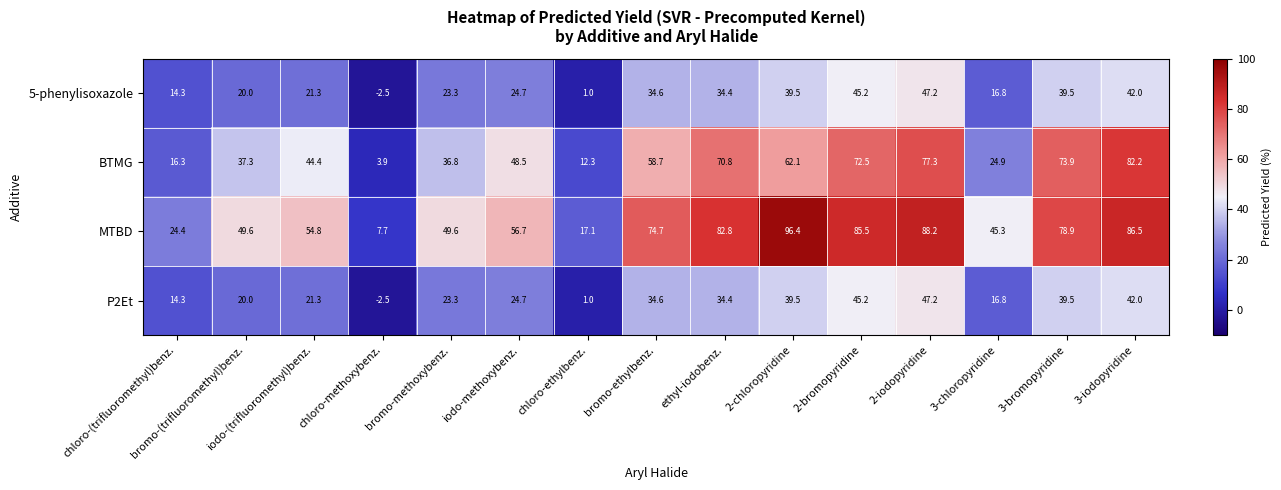

At which category is the sum across all series the highest?

2-iodopyridine